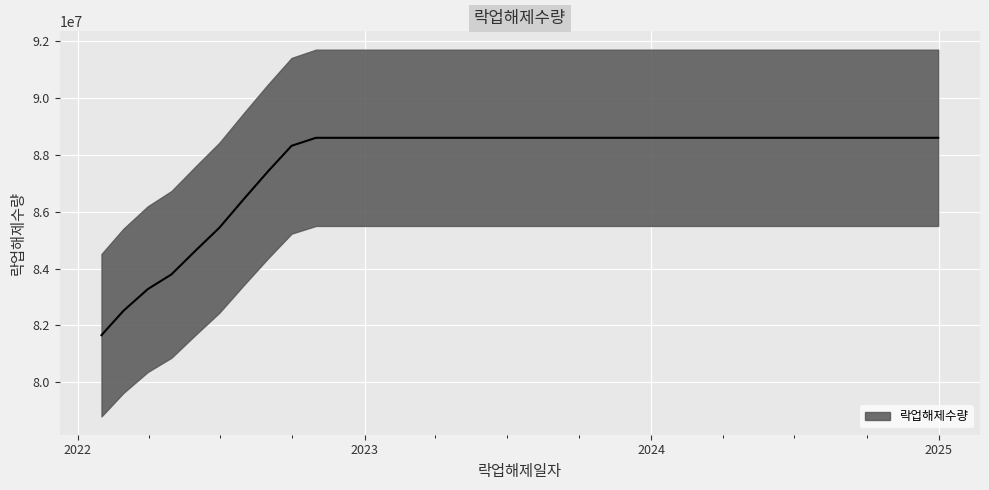

Rank the categories by value from lowest to highest.

2022-01-31, 2022-02-28, 2022-03-31, 2022-04-30, 2022-05-31, 2022-06-30, 2022-07-31, 2022-08-31, 2022-09-30, 2022-10-31, 2022-11-30, 2022-12-31, 2023-01-31, 2023-02-28, 2023-03-31, 2023-04-30, 2023-05-31, 2023-06-30, 2023-07-31, 2023-08-31, 2023-09-30, 2023-10-31, 2023-11-30, 2023-12-31, 2024-01-31, 2024-02-29, 2024-03-31, 2024-04-30, 2024-05-31, 2024-06-30, 2024-07-31, 2024-08-31, 2024-09-30, 2024-10-31, 2024-11-30, 2024-12-31